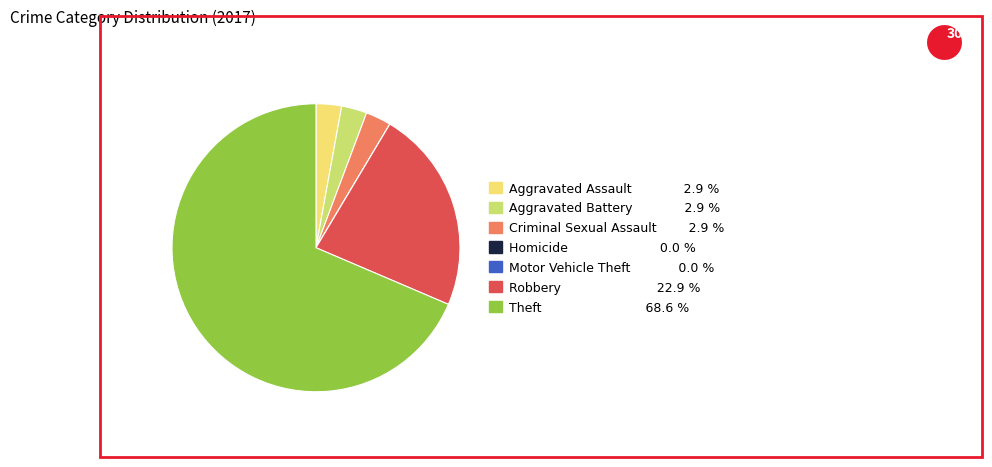

What is the ratio of the value at Robbery to the value at Aggravated Battery?

8.0